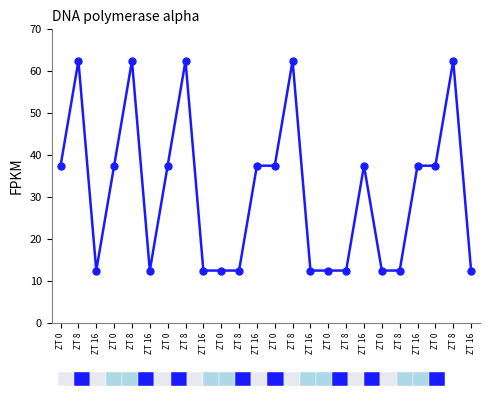

Is it true that the value at ZT 8 is 102.7?

False